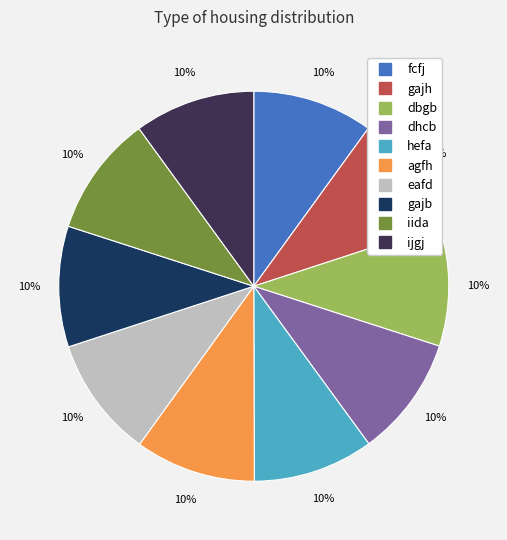

Combined, do dbgb and hefa account for over 50%?

No